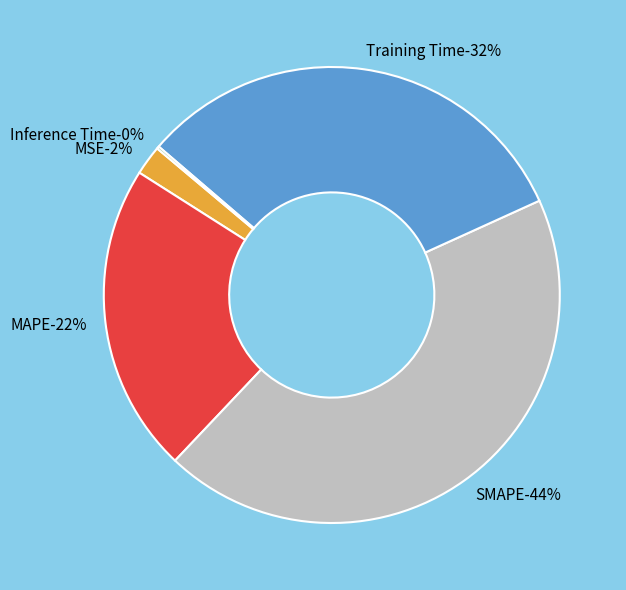

Combined, do Training Time and Inference Time account for over 50%?

No